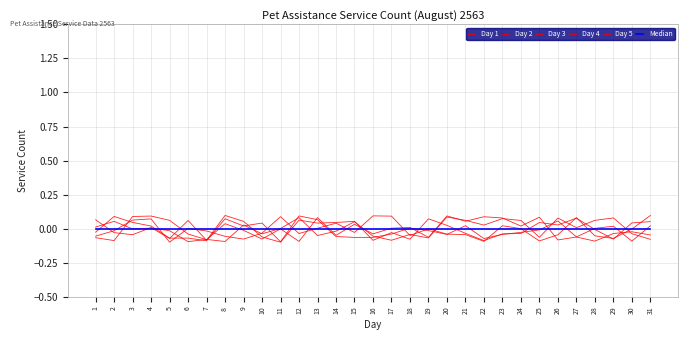

Does the chart have visible grid lines?

Yes